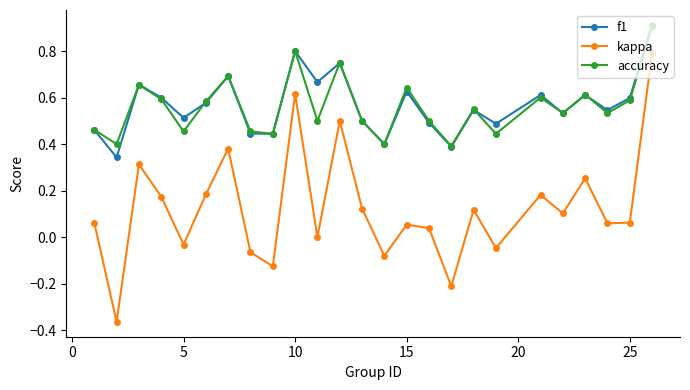

True or false: kappa and f1 intersect in this chart.

False